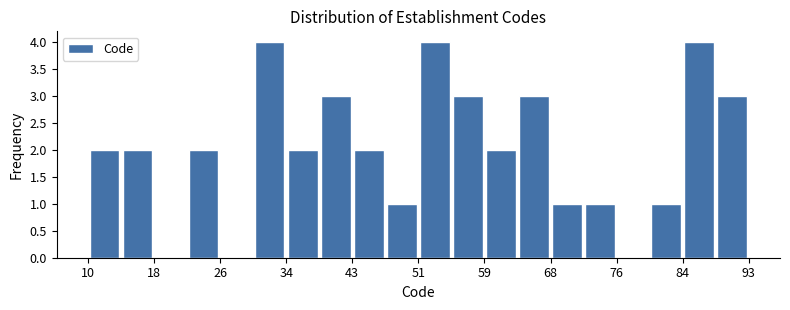

Reading left to right, list every bar in this chart as the range it spans on the x-axis followed by its height. Neither the bar edges nor the heights are printed on the chart, so give them approximately, as read against the axes.

10 to 14: 2
14 to 18: 2
18 to 22: 0
22 to 27: 2
27 to 31: 0
31 to 35: 4
35 to 39: 2
39 to 43: 3
43 to 47: 2
47 to 52: 1
52 to 56: 4
56 to 60: 3
60 to 64: 2
64 to 68: 3
68 to 72: 1
72 to 76: 1
76 to 81: 0
81 to 85: 1
85 to 89: 4
89 to 93: 3